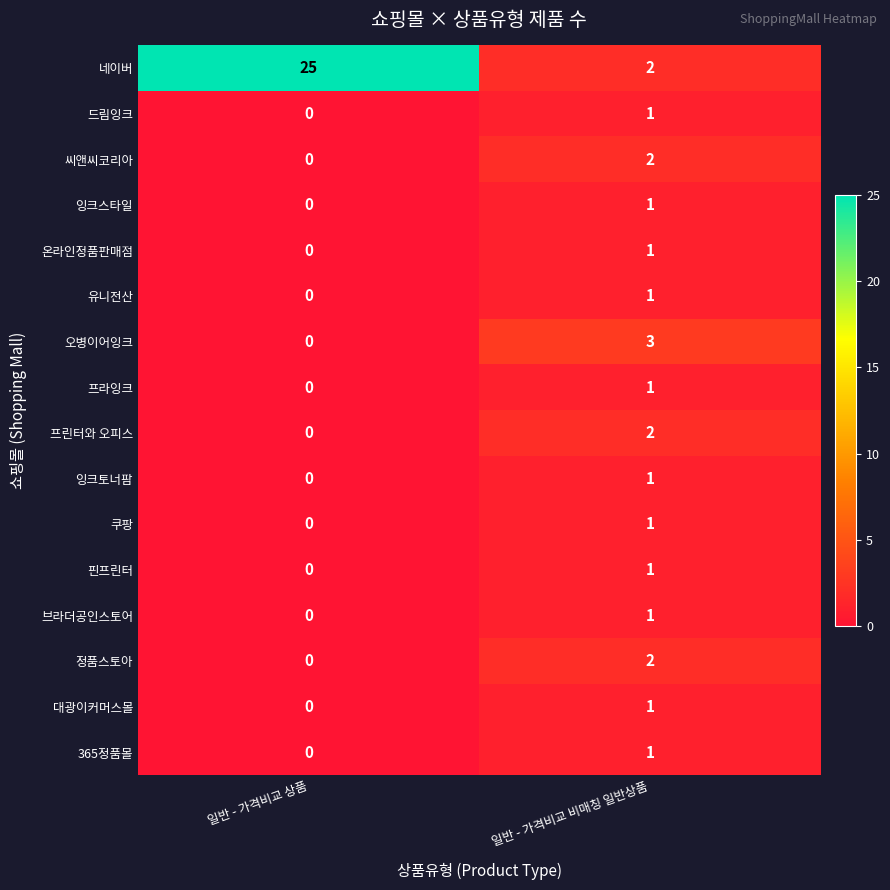

Is it true that 유니전산 equals 0 at 일반 - 가격비교 상품?

True